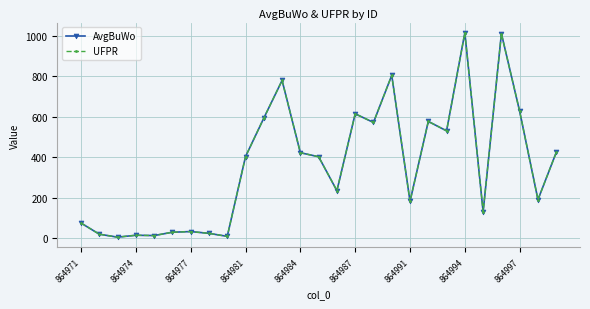

True or false: UFPR and AvgBuWo cross at least once.

True